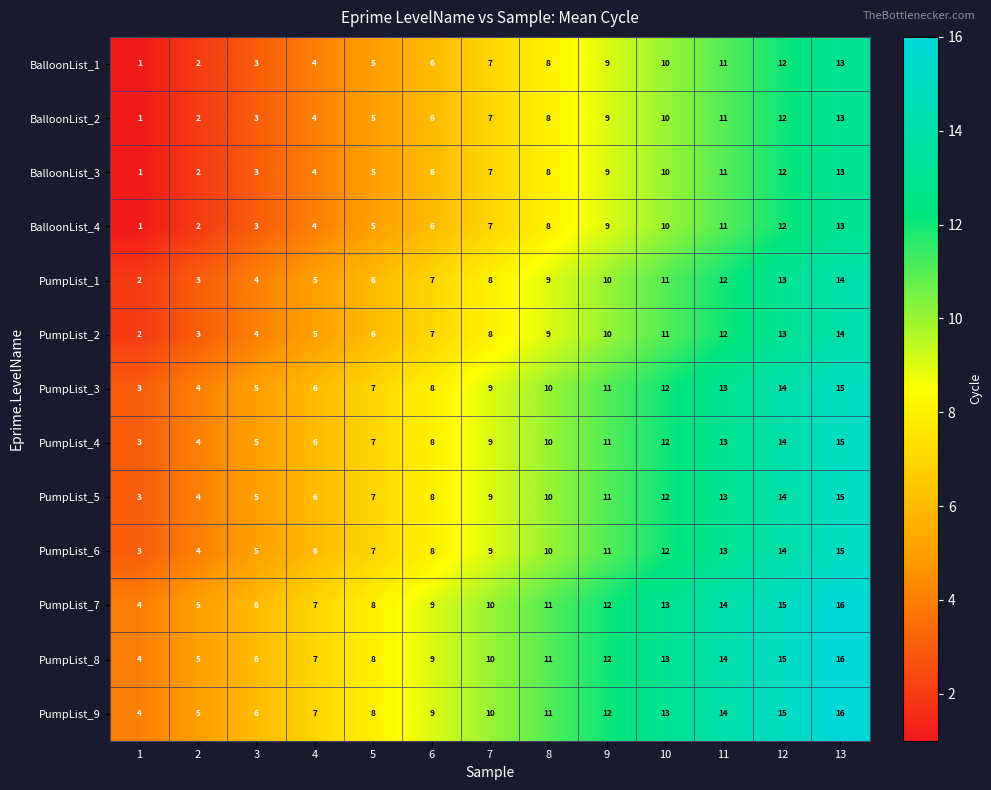

List the labels in order of PumpList_8 value, smallest first.

1, 2, 3, 4, 5, 6, 7, 8, 9, 10, 11, 12, 13